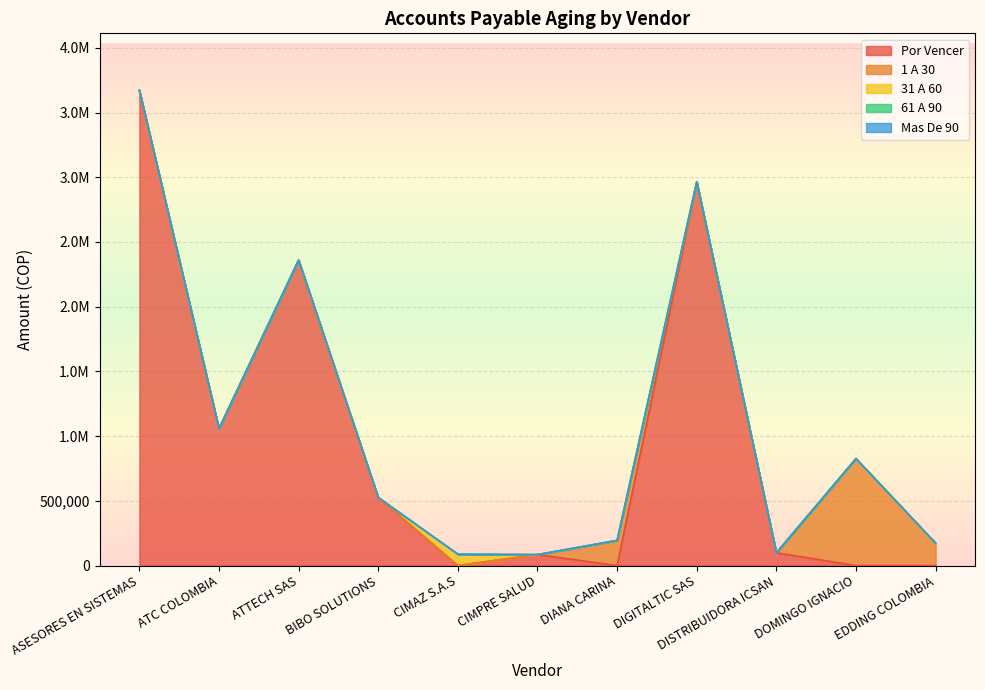

Rank the categories by 1 A 30 value from highest to lowest.

DOMINGO IGNACIO, DIANA CARINA, EDDING COLOMBIA, ASESORES EN SISTEMAS, ATC COLOMBIA, ATTECH SAS, BIBO SOLUTIONS, CIMAZ S.A.S, CIMPRE SALUD, DIGITALTIC SAS, DISTRIBUIDORA ICSAN